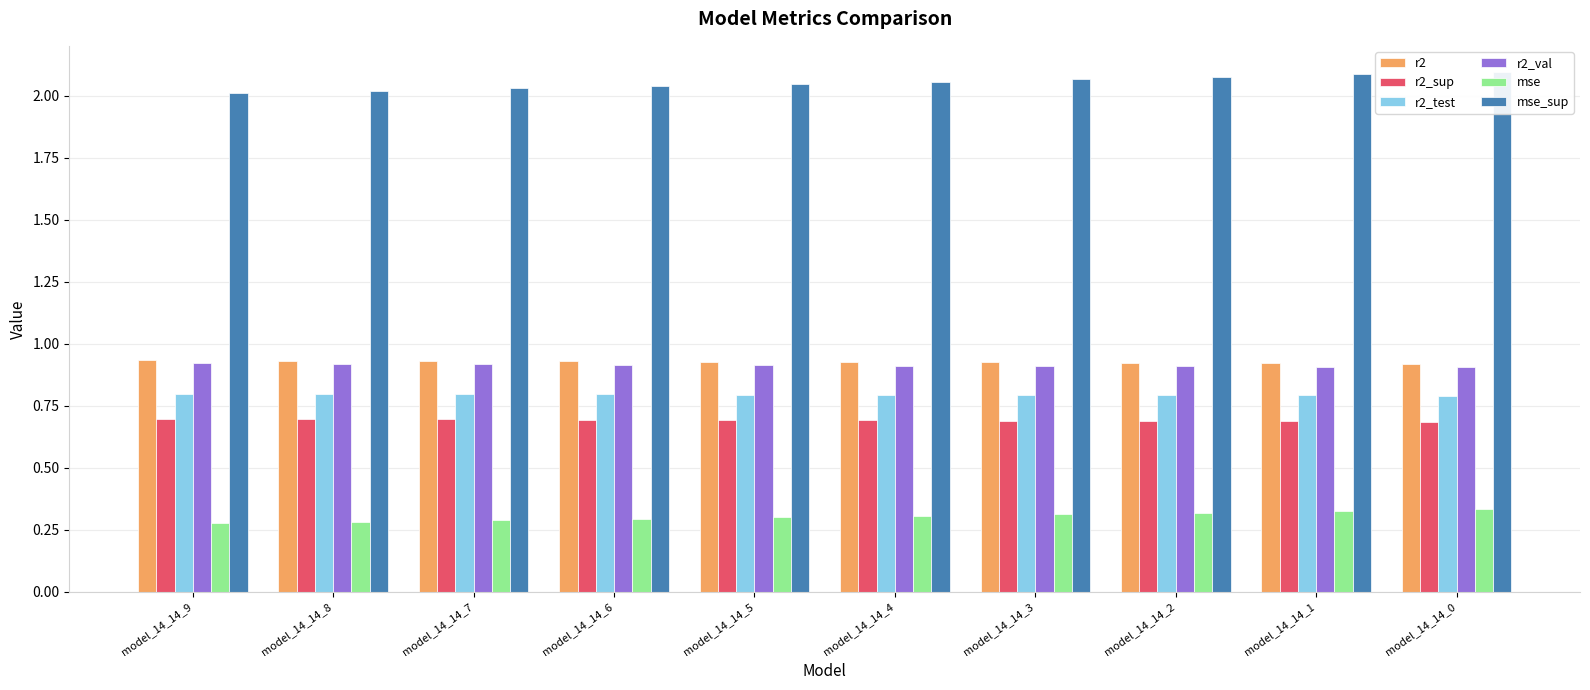

Which series has the largest total across all categories?

mse_sup